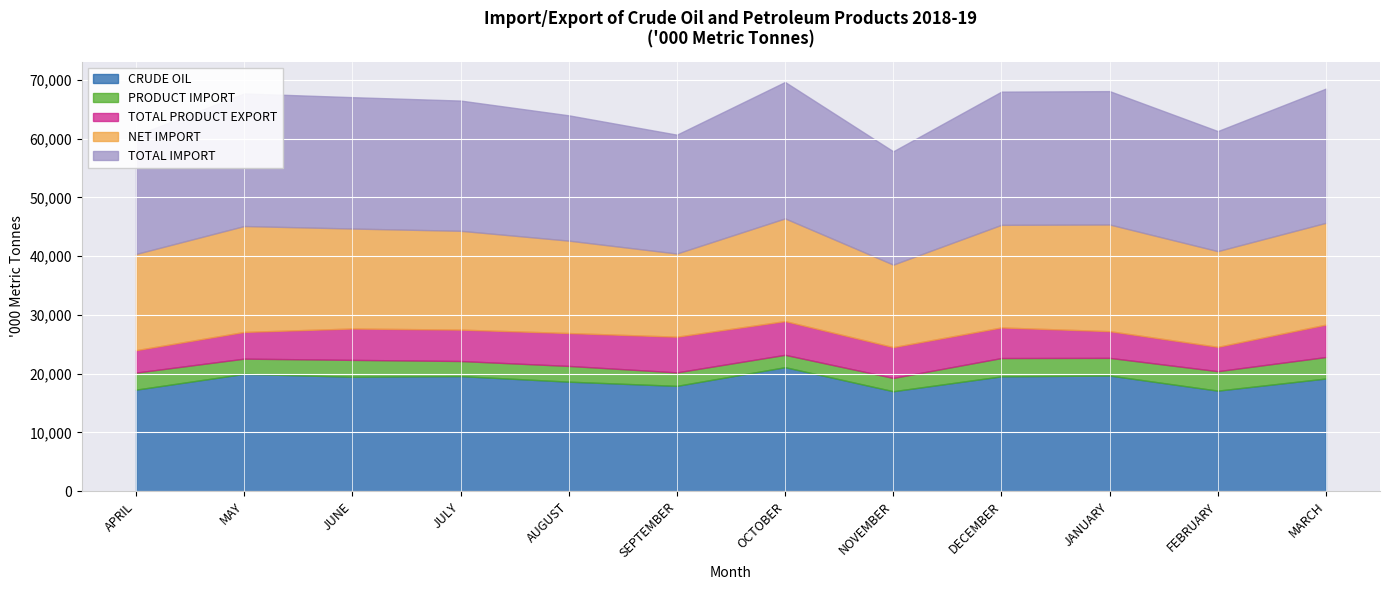

True or false: NET IMPORT has more than 0 interior local peaks.

True